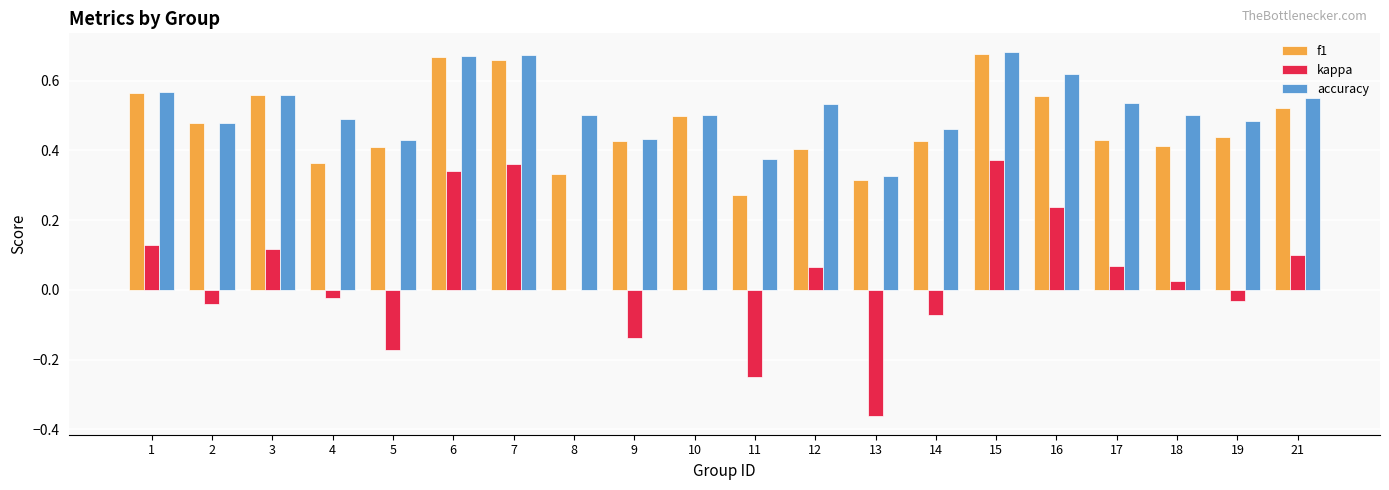

Is the value of accuracy at 18 greater than the value of kappa at 9?

Yes